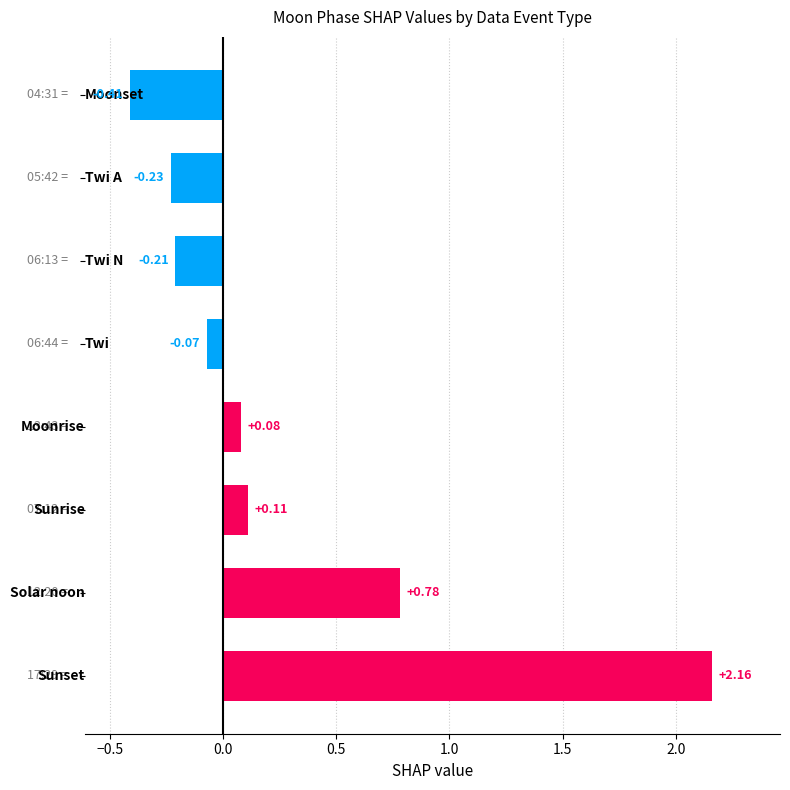

What is the difference between the second highest and second lowest values?

1.0